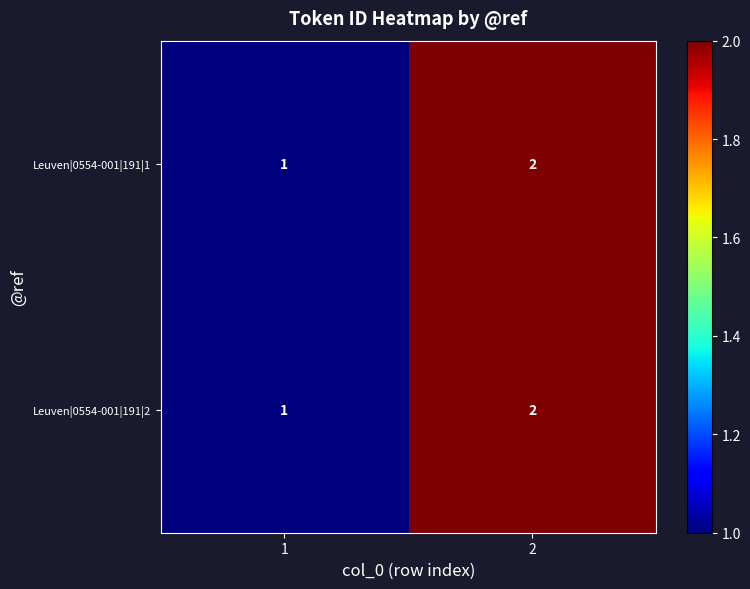

Is the value of Leuven|0554-001|191|2 at 1 greater than the value of Leuven|0554-001|191|1 at 2?

No